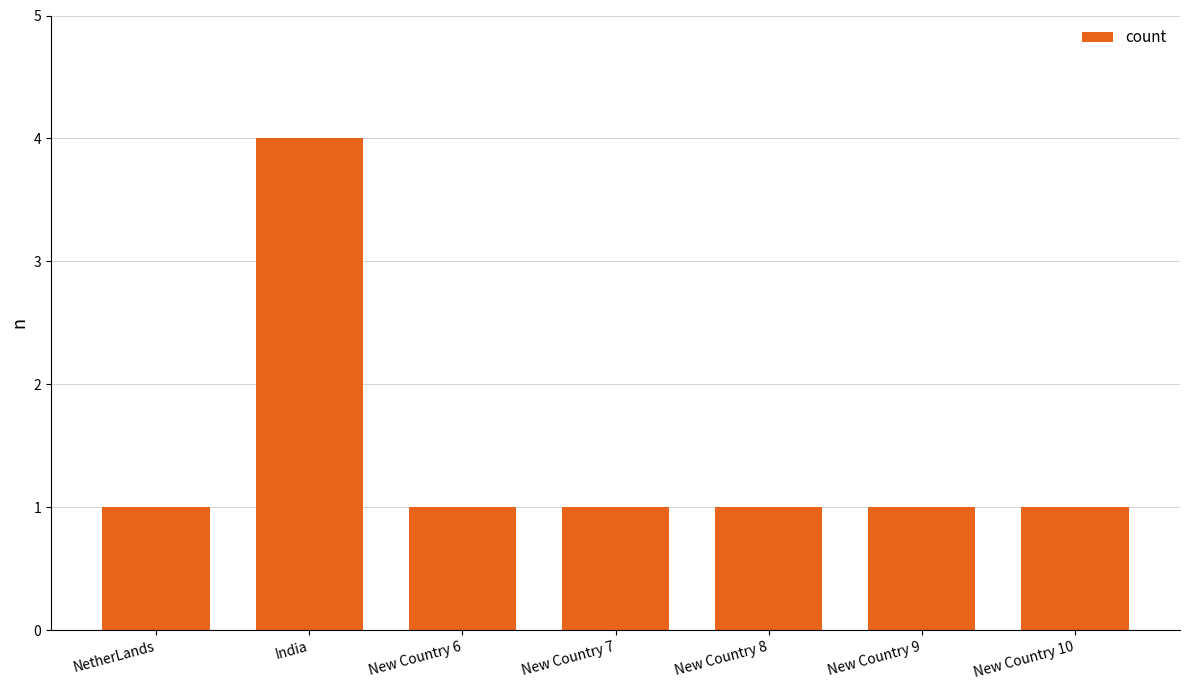

What position from the right is New Country 7?

4